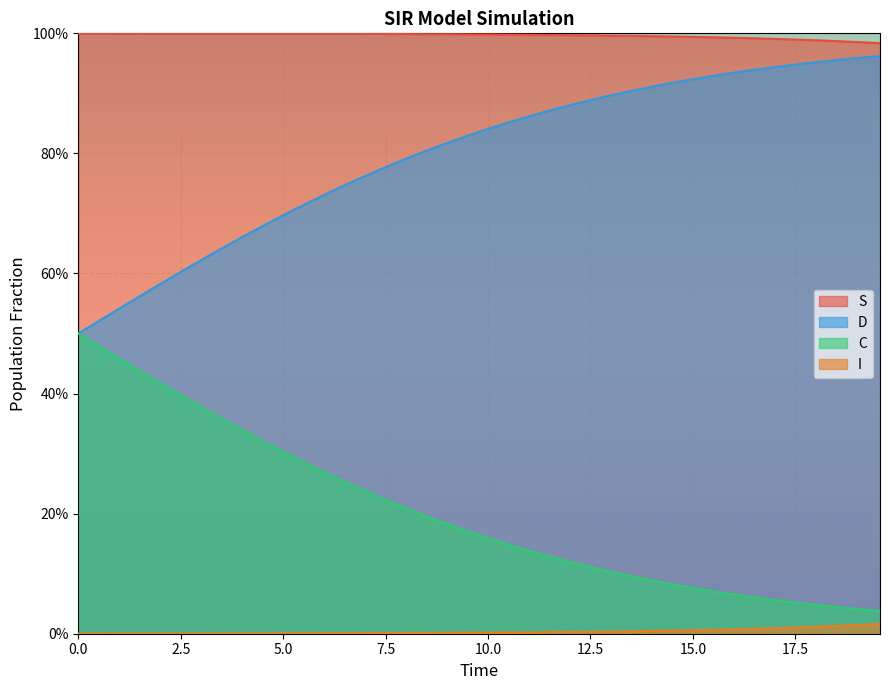

Does the chart display data point markers on the line(s)?

No